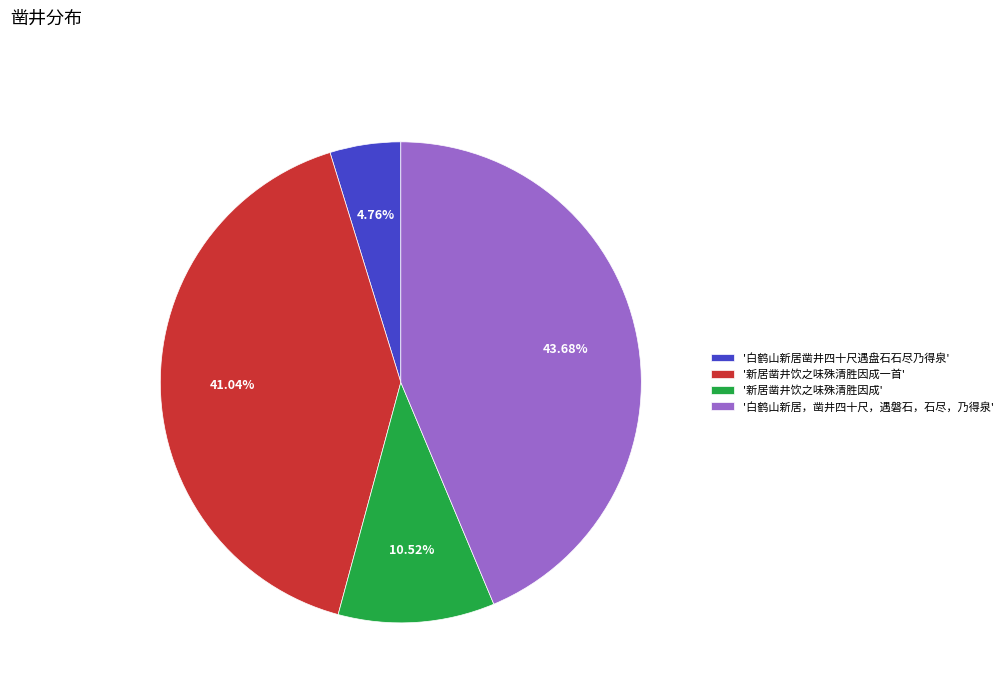

Does any single category account for the majority?

No